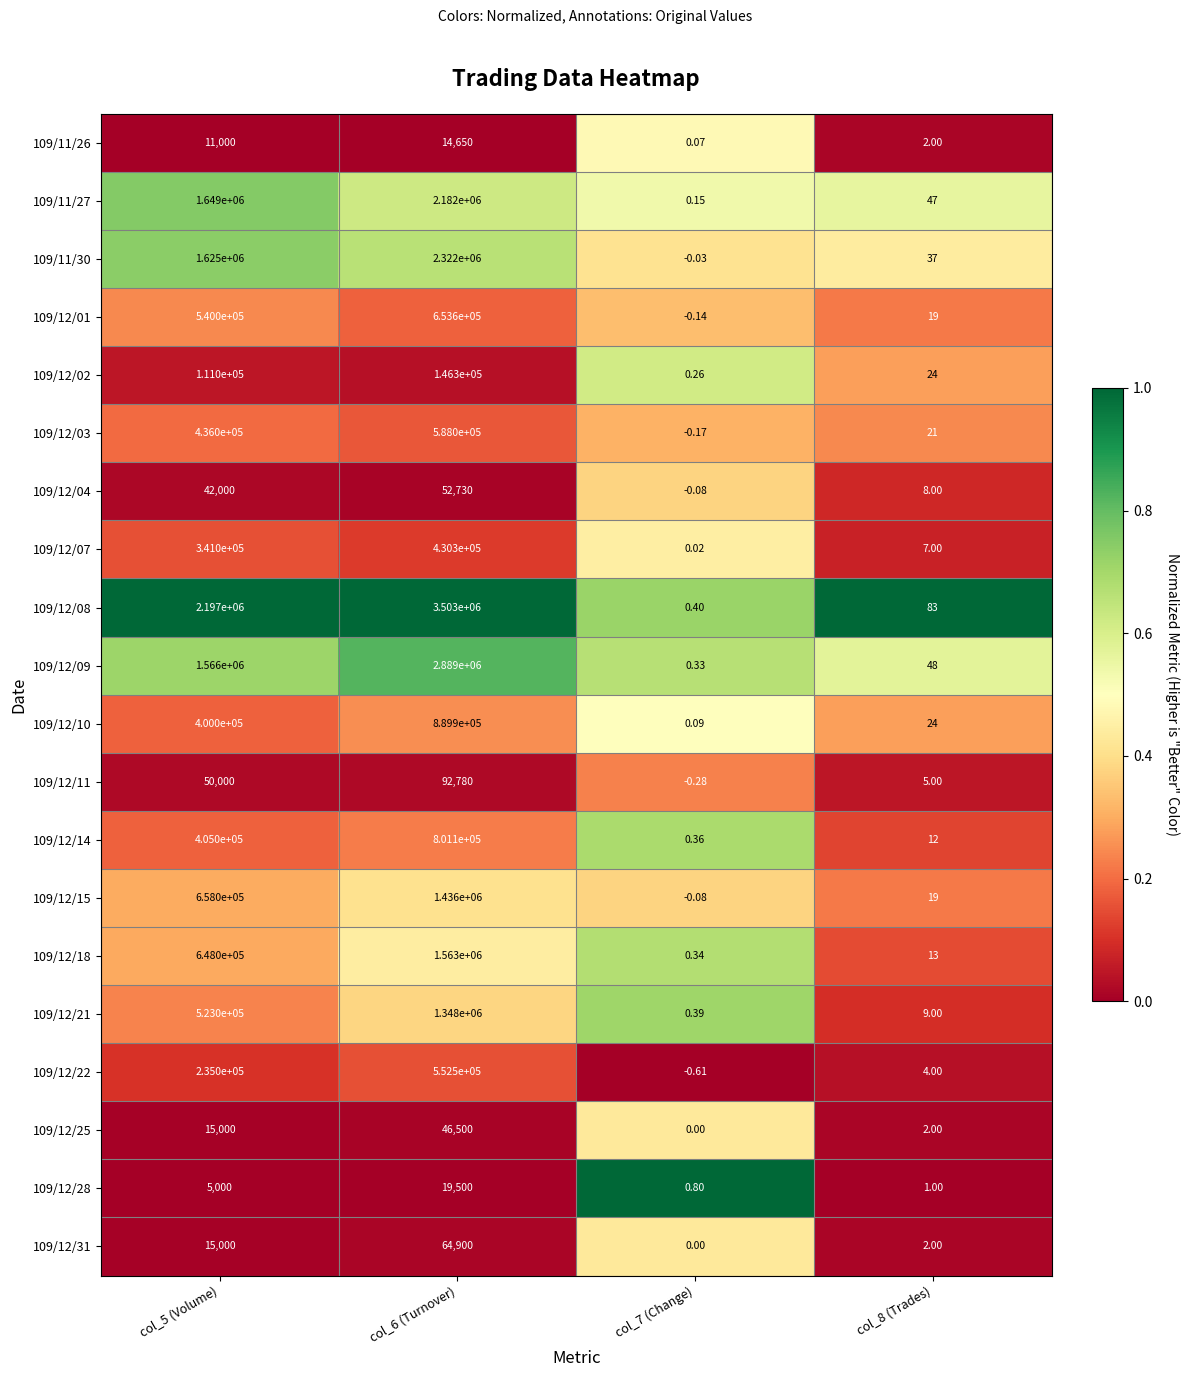

Reading left to right, extract all data points from this chart.

109/11/26: col_5 (Volume)=11000.0	col_6 (Turnover)=14650.0	col_7 (Change)=0.1	col_8 (Trades)=2.0
109/11/27: col_5 (Volume)=1649000.0	col_6 (Turnover)=2182000.0	col_7 (Change)=0.1	col_8 (Trades)=47.0
109/11/30: col_5 (Volume)=1625000.0	col_6 (Turnover)=2322000.0	col_7 (Change)=-0.0	col_8 (Trades)=37.0
109/12/01: col_5 (Volume)=540000.0	col_6 (Turnover)=653600.0	col_7 (Change)=-0.1	col_8 (Trades)=19.0
109/12/02: col_5 (Volume)=111000.0	col_6 (Turnover)=146300.0	col_7 (Change)=0.3	col_8 (Trades)=24.0
109/12/03: col_5 (Volume)=436000.0	col_6 (Turnover)=588000.0	col_7 (Change)=-0.2	col_8 (Trades)=21.0
109/12/04: col_5 (Volume)=42000.0	col_6 (Turnover)=52730.0	col_7 (Change)=-0.1	col_8 (Trades)=8.0
109/12/07: col_5 (Volume)=341000.0	col_6 (Turnover)=430300.0	col_7 (Change)=0.0	col_8 (Trades)=7.0
109/12/08: col_5 (Volume)=2197000.0	col_6 (Turnover)=3503000.0	col_7 (Change)=0.4	col_8 (Trades)=83.0
109/12/09: col_5 (Volume)=1566000.0	col_6 (Turnover)=2889000.0	col_7 (Change)=0.3	col_8 (Trades)=48.0
109/12/10: col_5 (Volume)=400000.0	col_6 (Turnover)=889900.0	col_7 (Change)=0.1	col_8 (Trades)=24.0
109/12/11: col_5 (Volume)=50000.0	col_6 (Turnover)=92780.0	col_7 (Change)=-0.3	col_8 (Trades)=5.0
109/12/14: col_5 (Volume)=405000.0	col_6 (Turnover)=801100.0	col_7 (Change)=0.4	col_8 (Trades)=12.0
109/12/15: col_5 (Volume)=658000.0	col_6 (Turnover)=1436000.0	col_7 (Change)=-0.1	col_8 (Trades)=19.0
109/12/18: col_5 (Volume)=648000.0	col_6 (Turnover)=1563000.0	col_7 (Change)=0.3	col_8 (Trades)=13.0
109/12/21: col_5 (Volume)=523000.0	col_6 (Turnover)=1348000.0	col_7 (Change)=0.4	col_8 (Trades)=9.0
109/12/22: col_5 (Volume)=235000.0	col_6 (Turnover)=552500.0	col_7 (Change)=-0.6	col_8 (Trades)=4.0
109/12/25: col_5 (Volume)=15000.0	col_6 (Turnover)=46500.0	col_7 (Change)=0.0	col_8 (Trades)=2.0
109/12/28: col_5 (Volume)=5000.0	col_6 (Turnover)=19500.0	col_7 (Change)=0.8	col_8 (Trades)=1.0
109/12/31: col_5 (Volume)=15000.0	col_6 (Turnover)=64900.0	col_7 (Change)=0.0	col_8 (Trades)=2.0